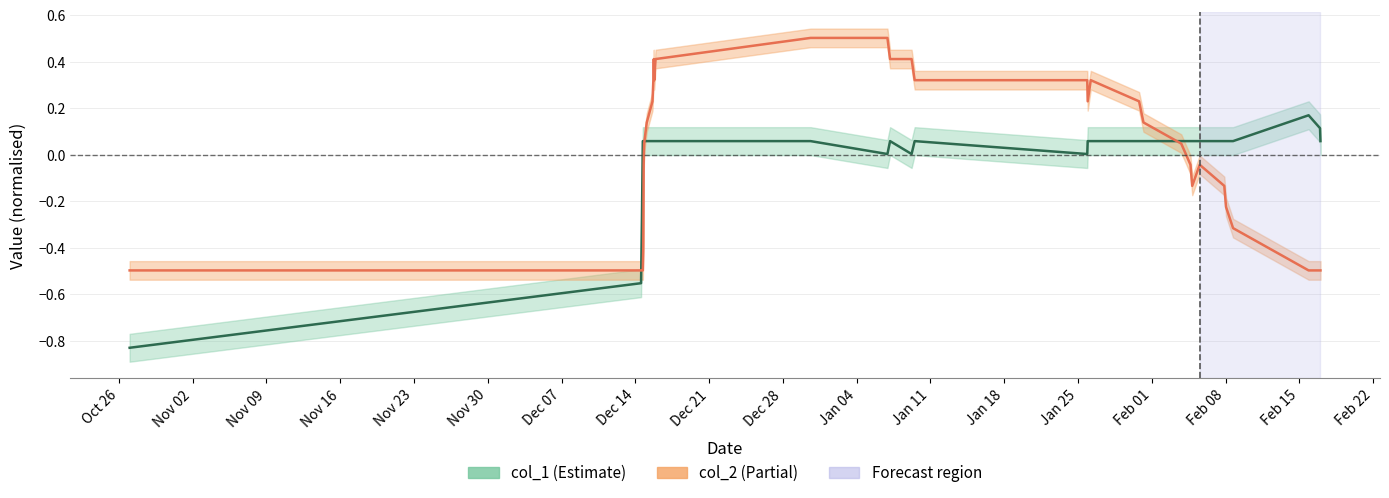

What are all the series names shown in the legend?

col_1, col_2